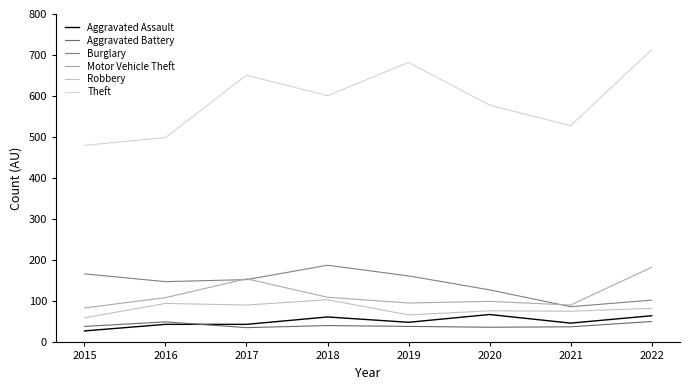

The value of Motor Vehicle Theft at 2015 is 84. True or false?

True